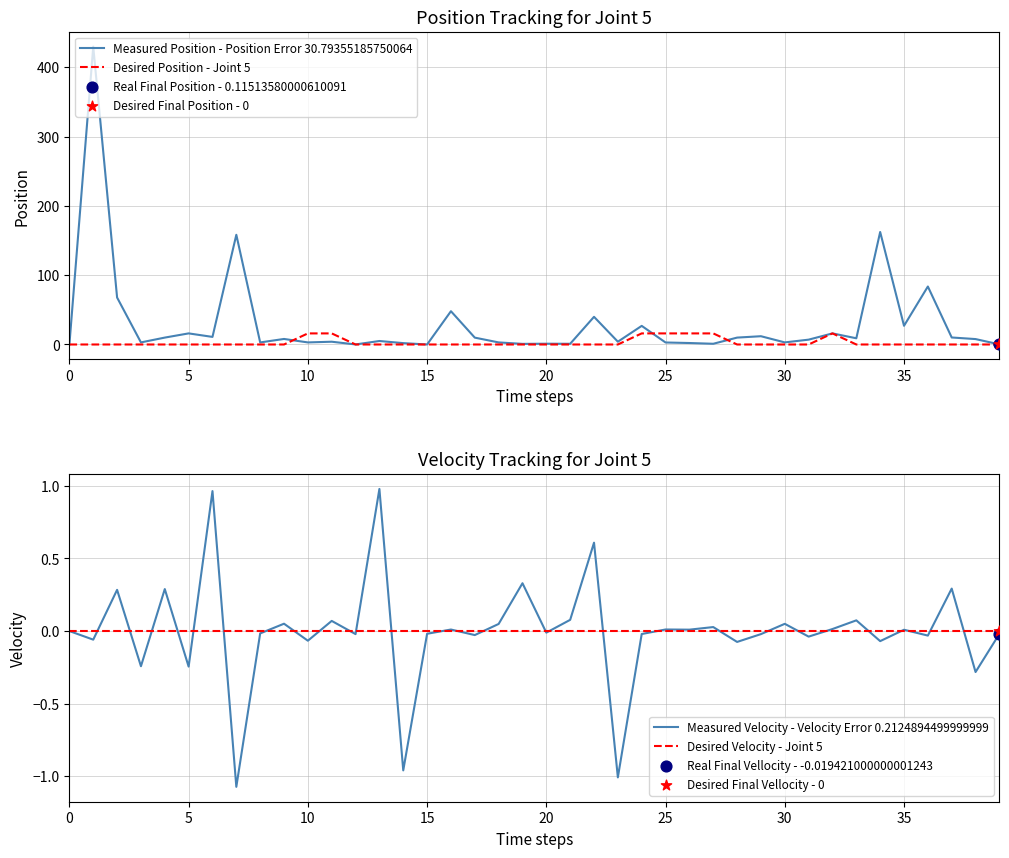

At how many categories does at least one series exceed 11?

17